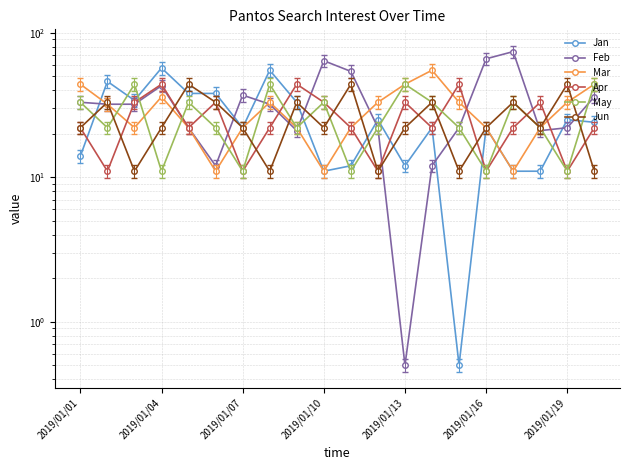

True or false: Feb and Mar cross at least once.

True